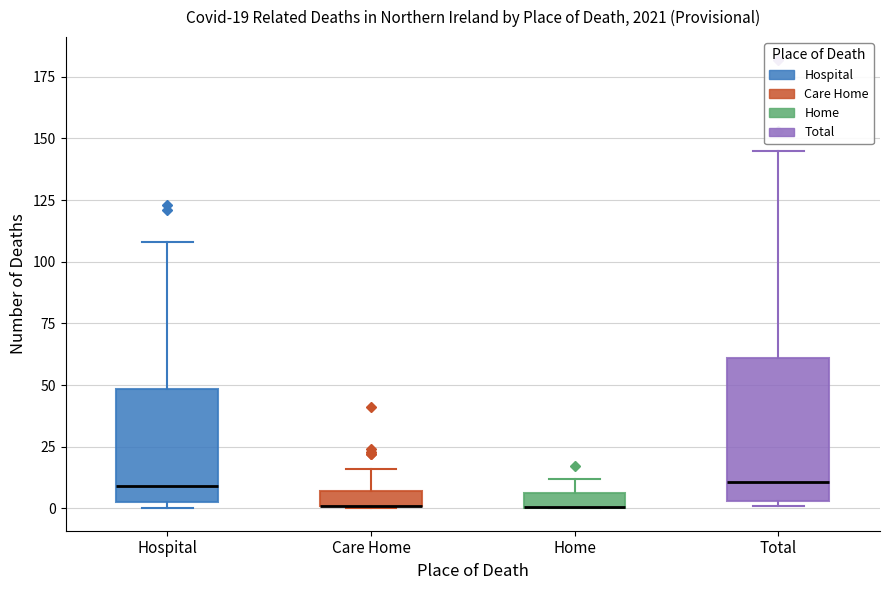

Which box is the tallest, from its lower edge to its upper edge?

Total